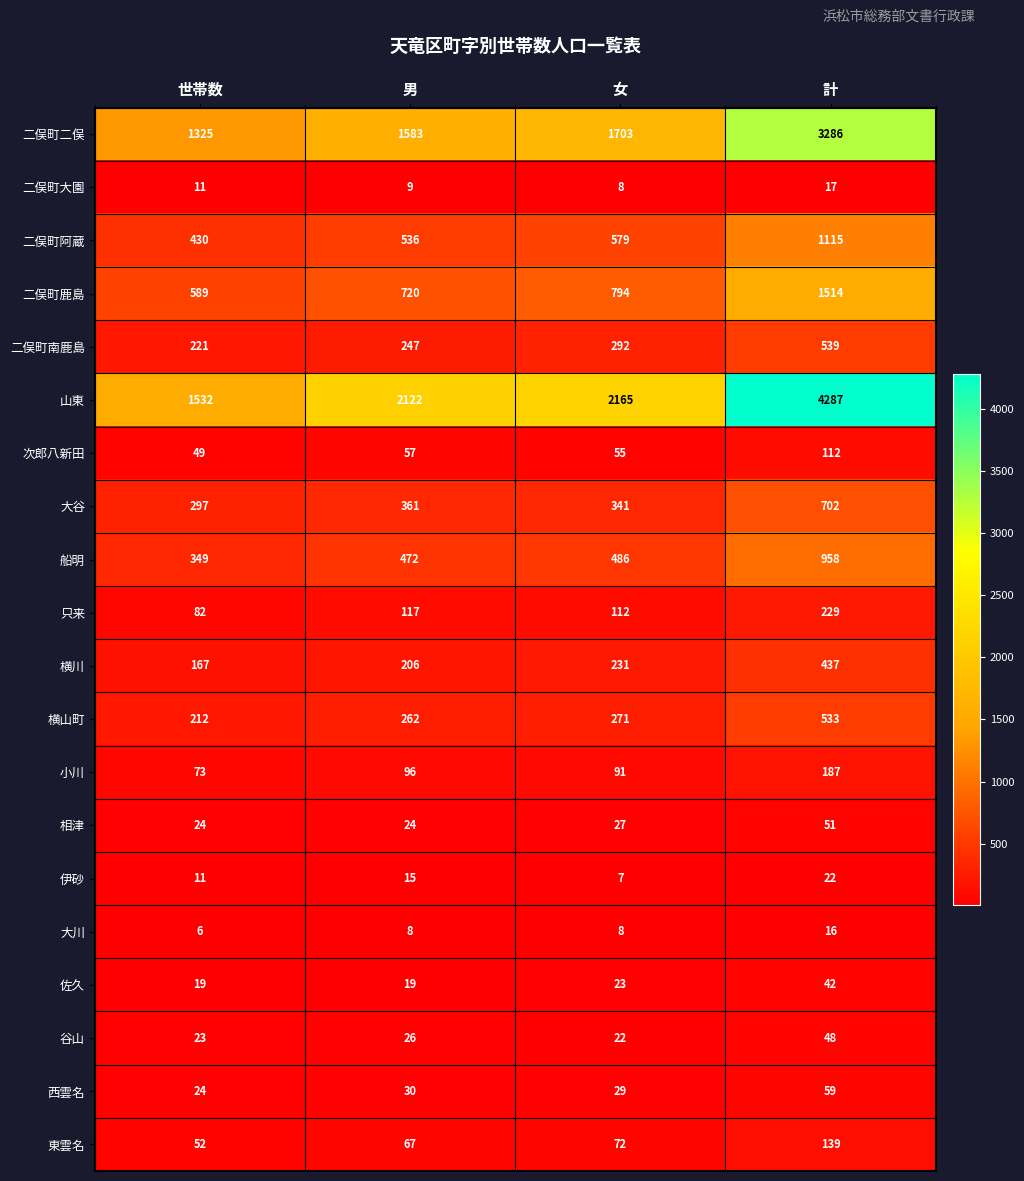

The 東雲名 series shows 52 at 世帯数. True or false?

True